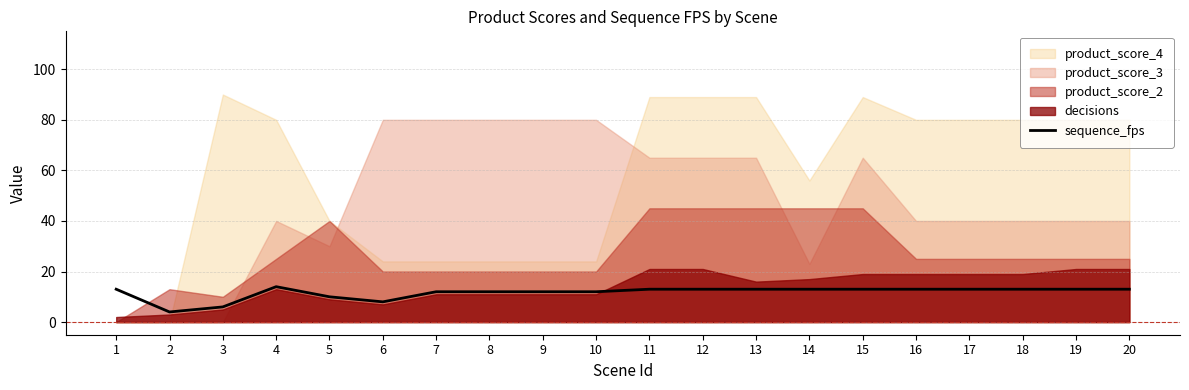

Between 16 and 17, which is larger?

16